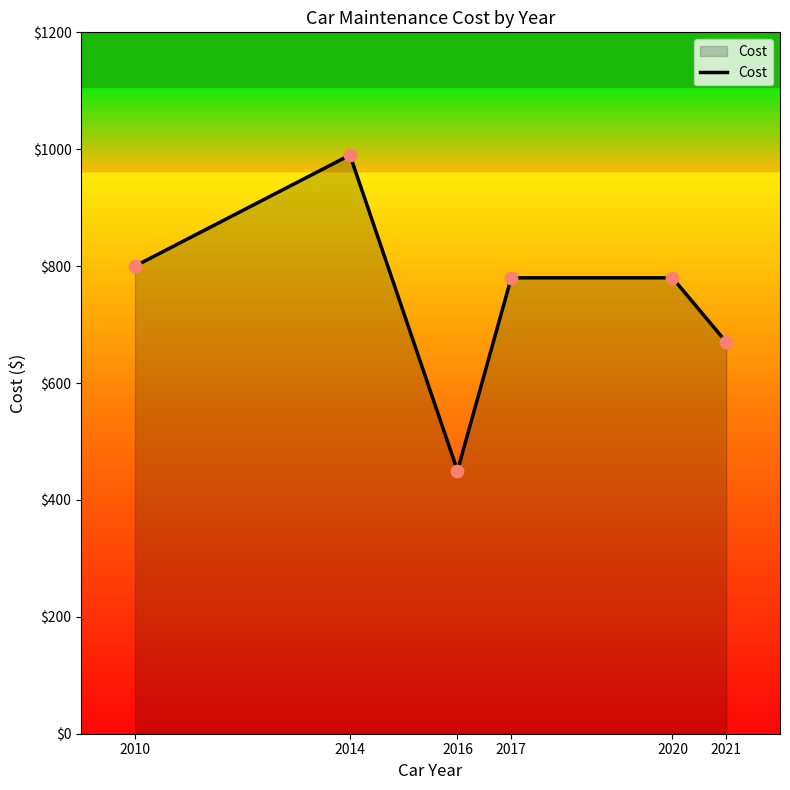

What is the change in value from 2010 to 2020?

-20